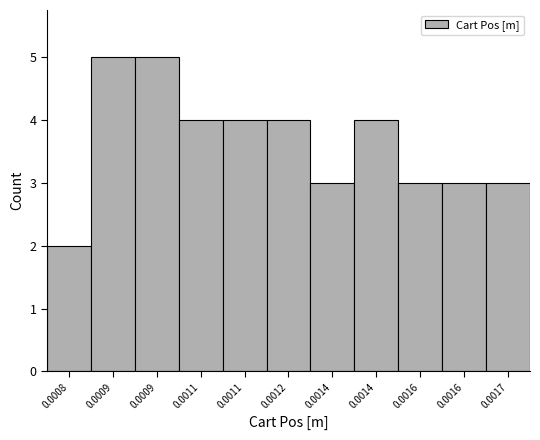

How many bars are there in total?

11